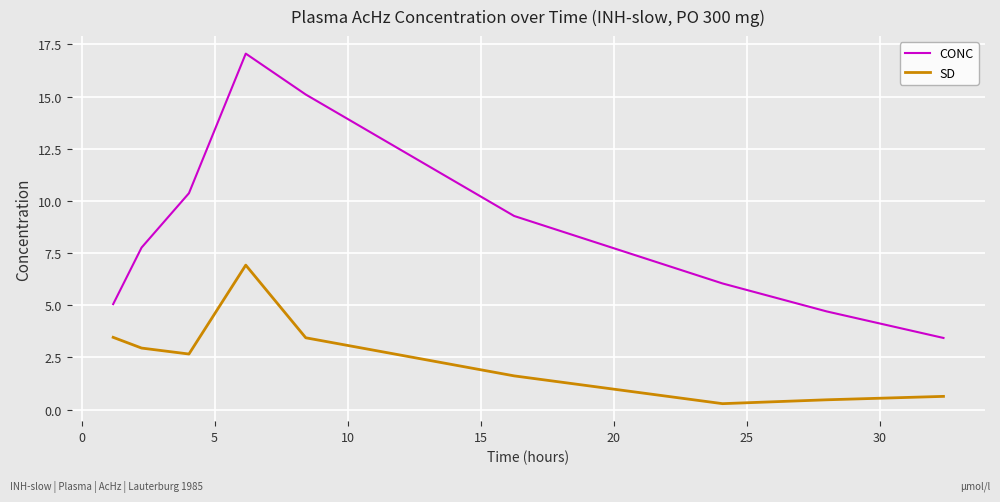

How many interior local peaks does the CONC series have?

1